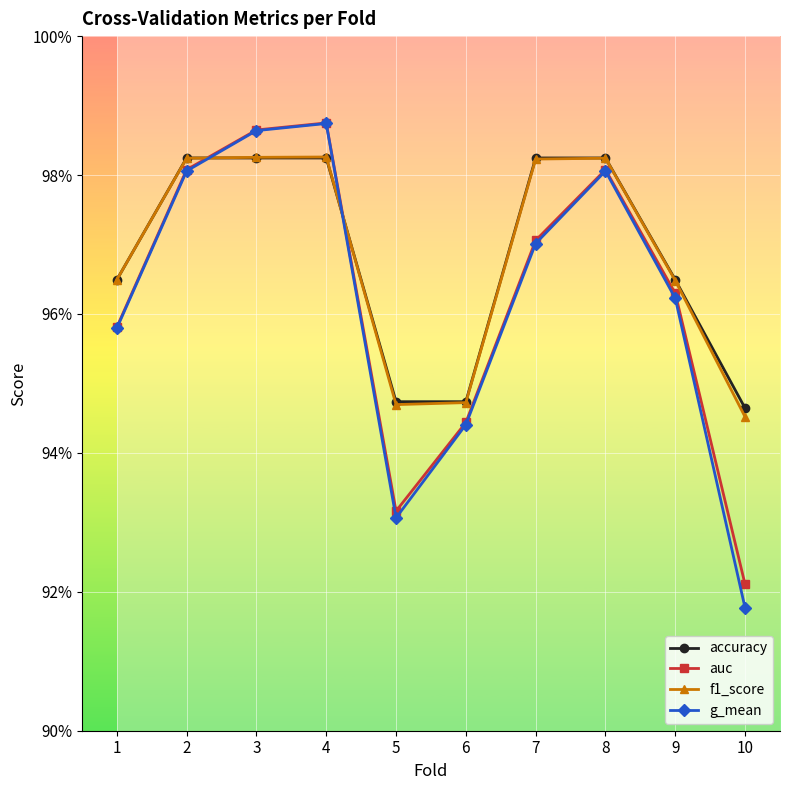

How many interior local valleys does the f1_score series have?

1